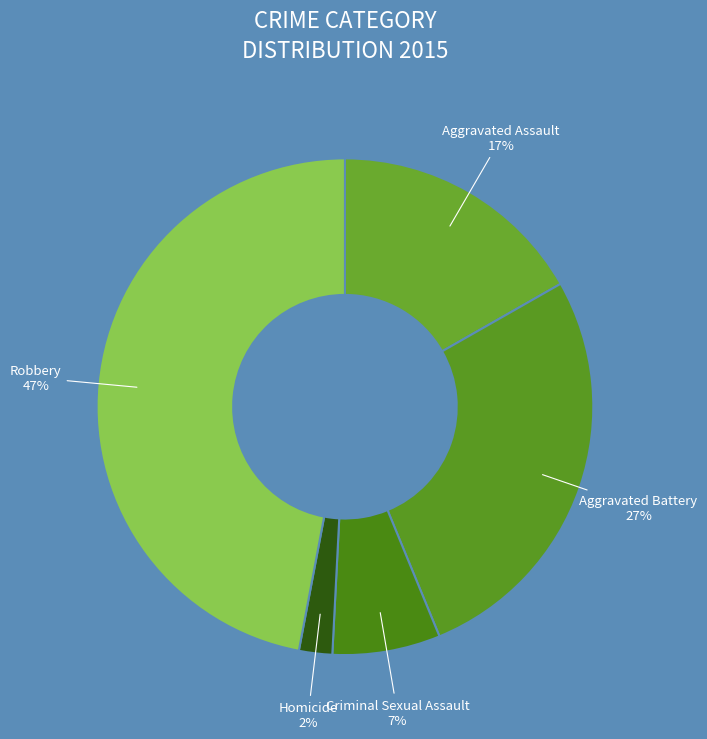

Combined, do Robbery and Homicide account for over 50%?

No